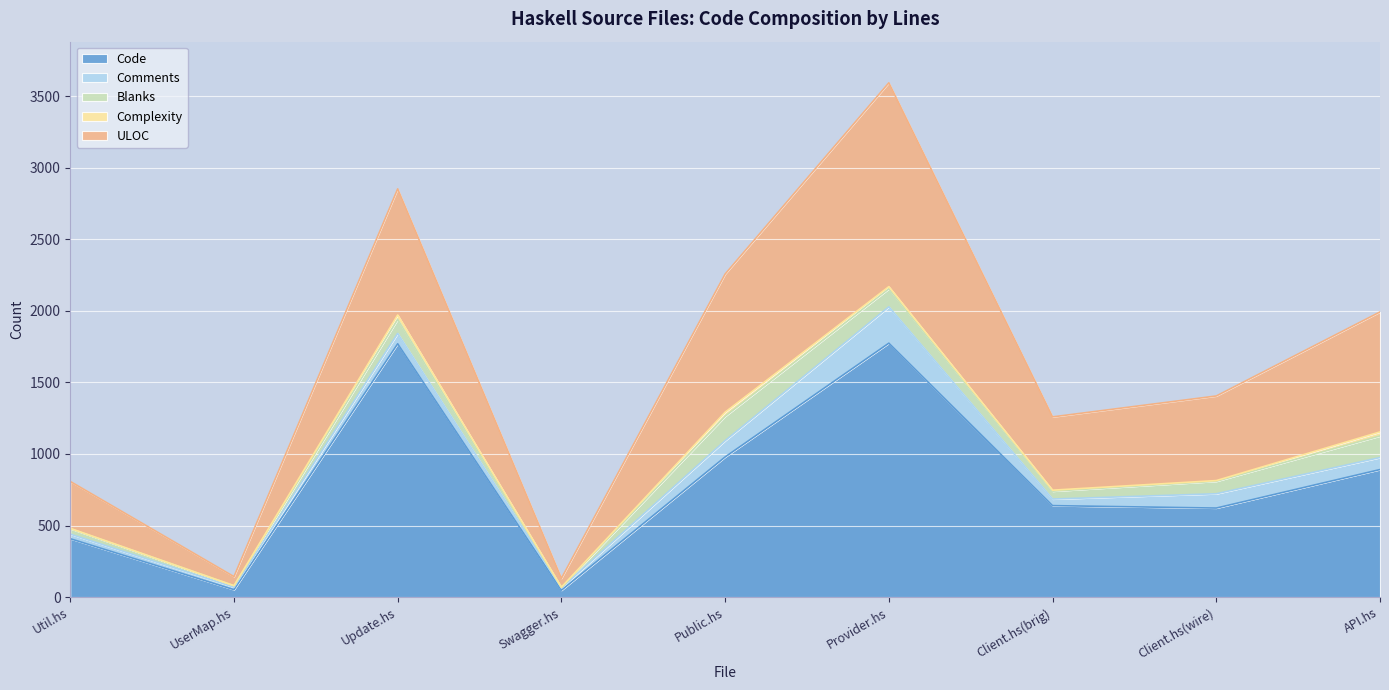

The value of ULOC at Client.hs(wire) is 320. True or false?

False